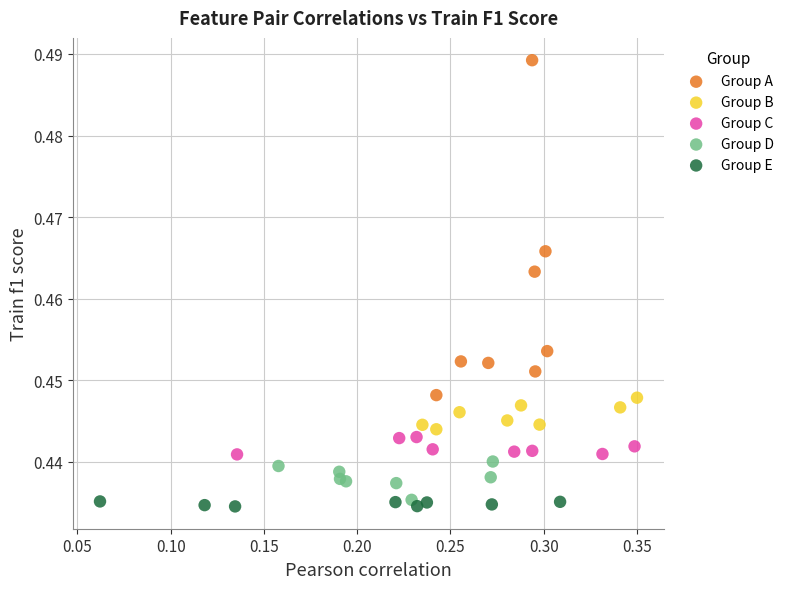

Which series contains the highest Y value?

Group A